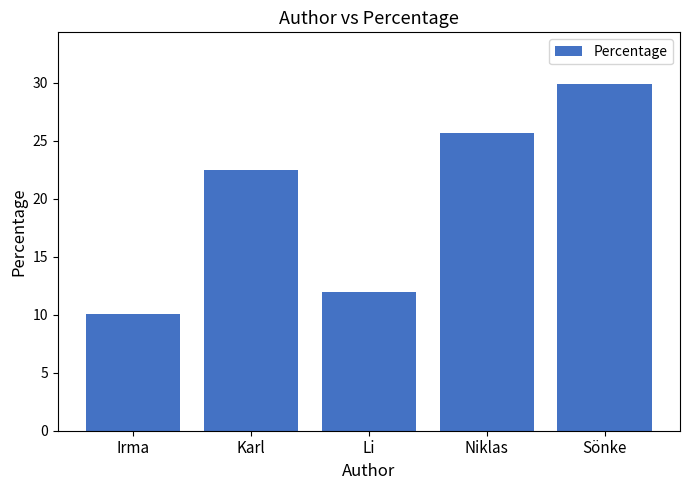

How many bars are there in total?

5